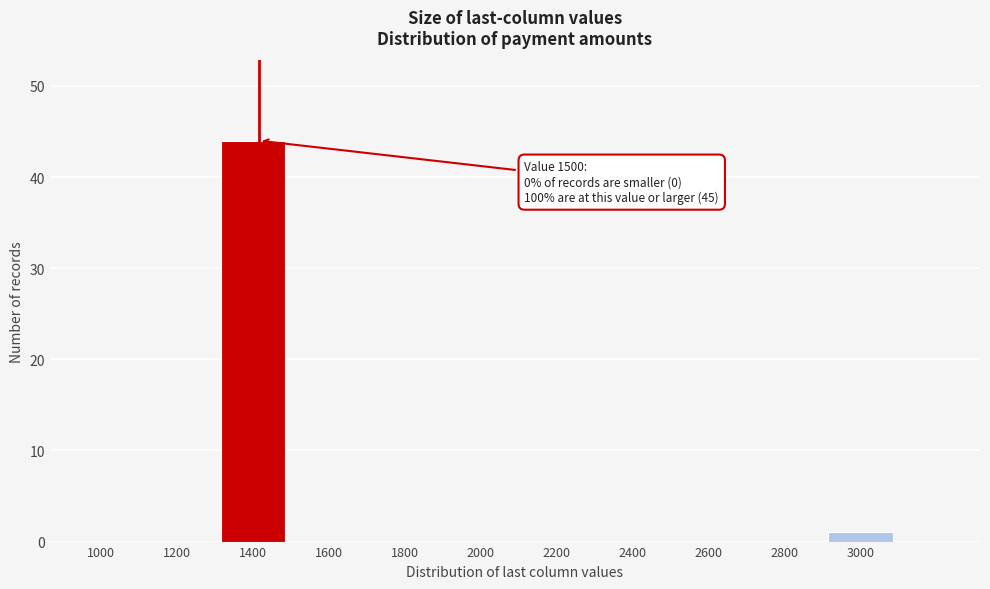

Reading left to right, transcribe all the data shown in this chart.

1000=0	1200=0	1400=44	1600=0	1800=0	2000=0	2200=0	2400=0	2600=0	2800=0	3000=1